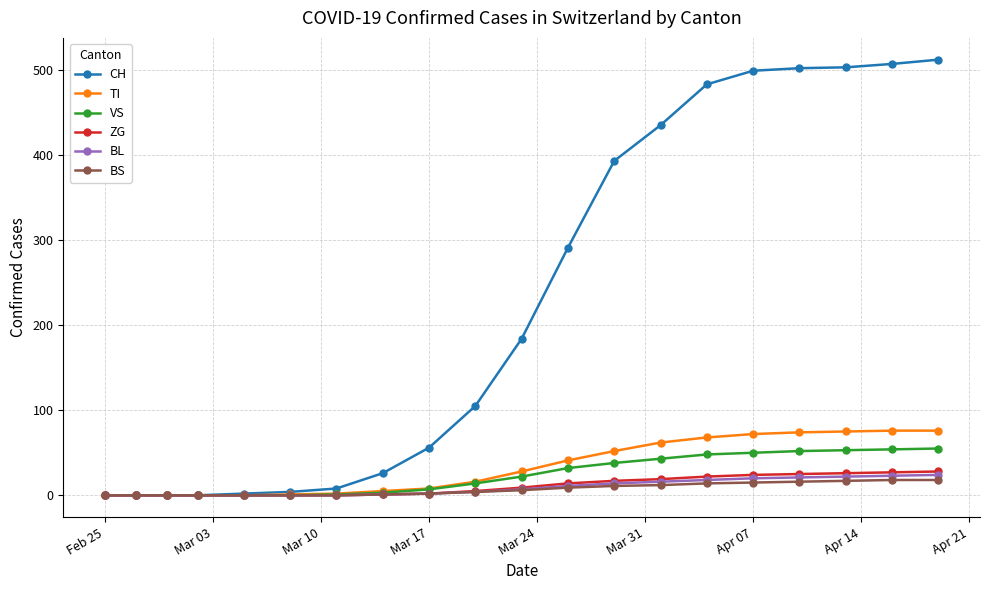

Which series has the largest range (max minus min)?

CH